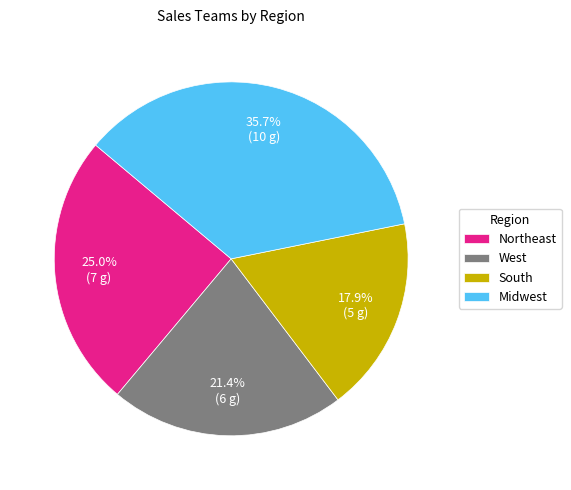

Approximately how many times larger is the value at West compared to Midwest?

0.6